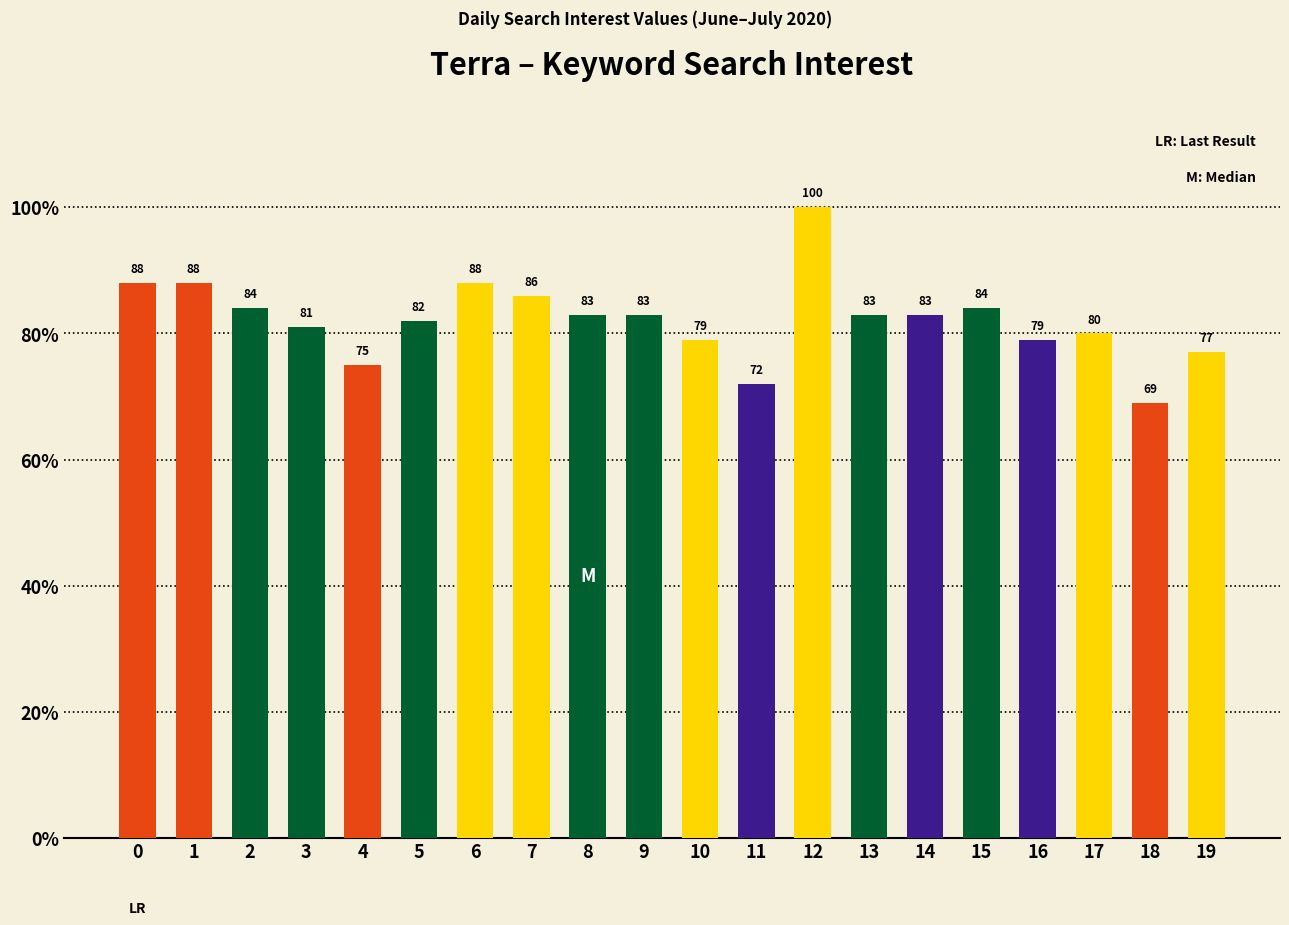

Approximately how many times larger is the value at 7 compared to 14?

1.0